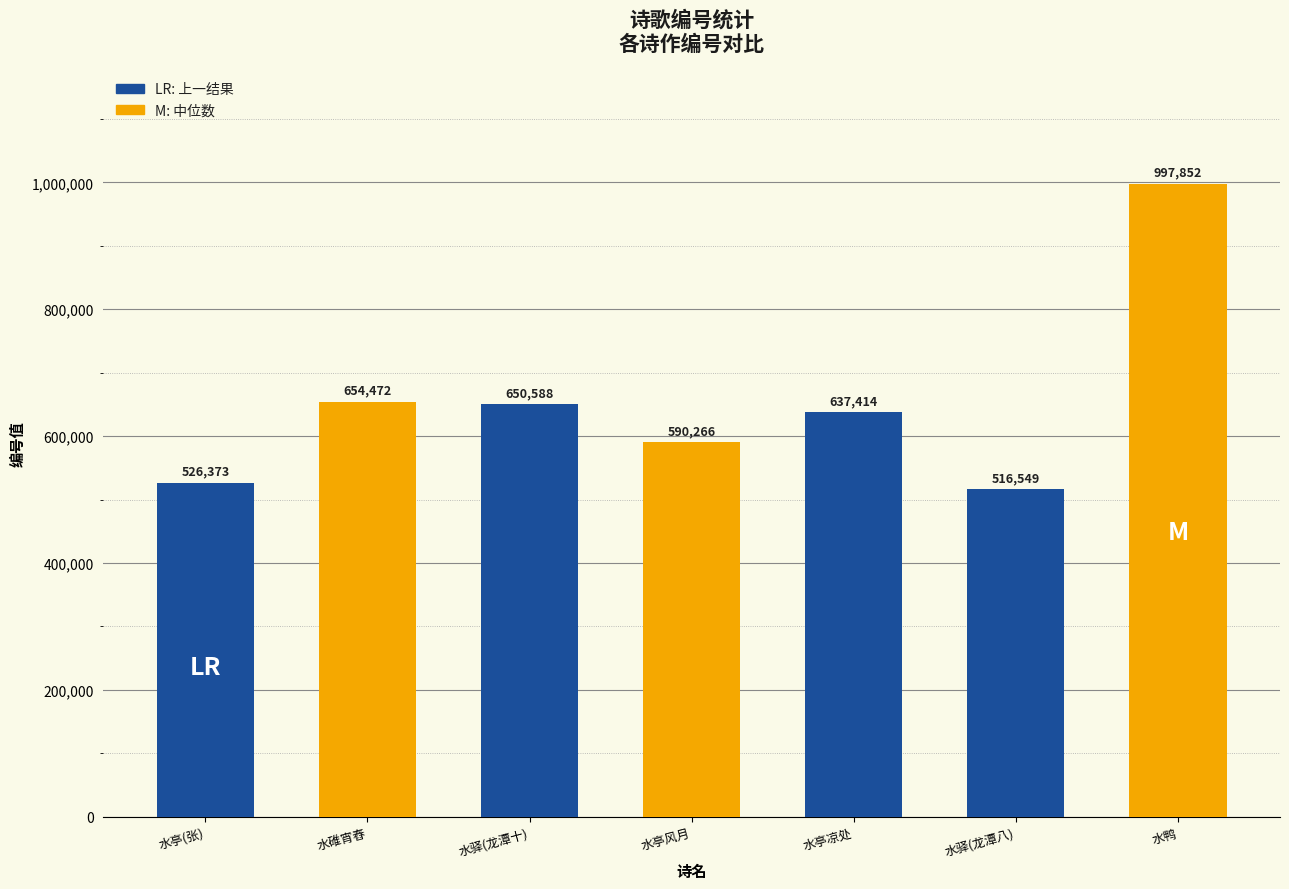

The chart shows a value of 590266 at 水亭风月. True or false?

True